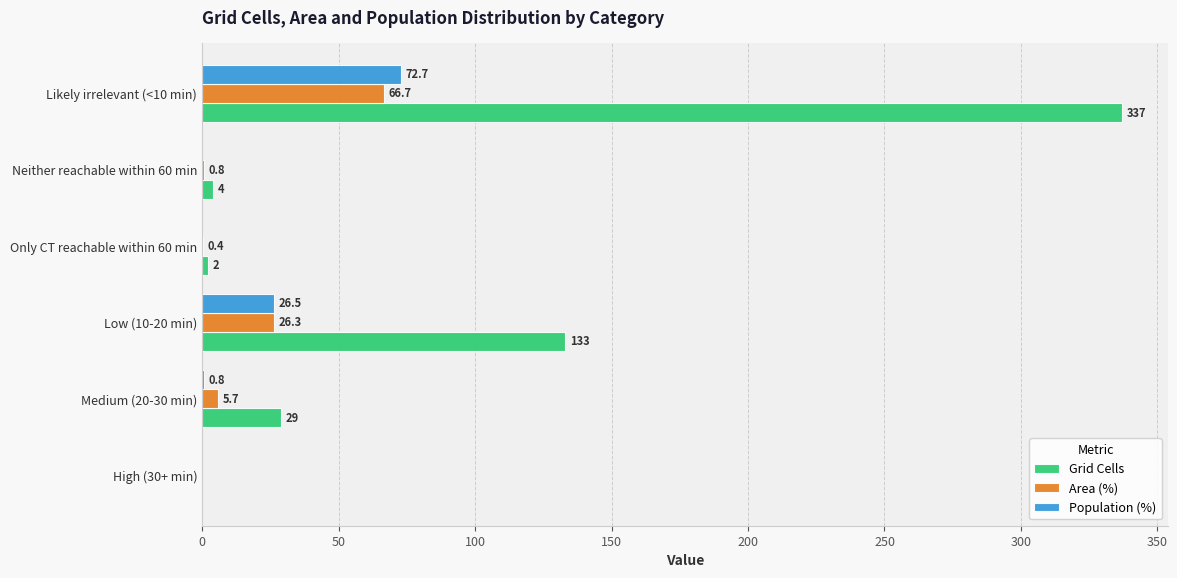

Which series changed the most between Medium (20-30 min) and Only CT reachable within 60 min?

Grid Cells